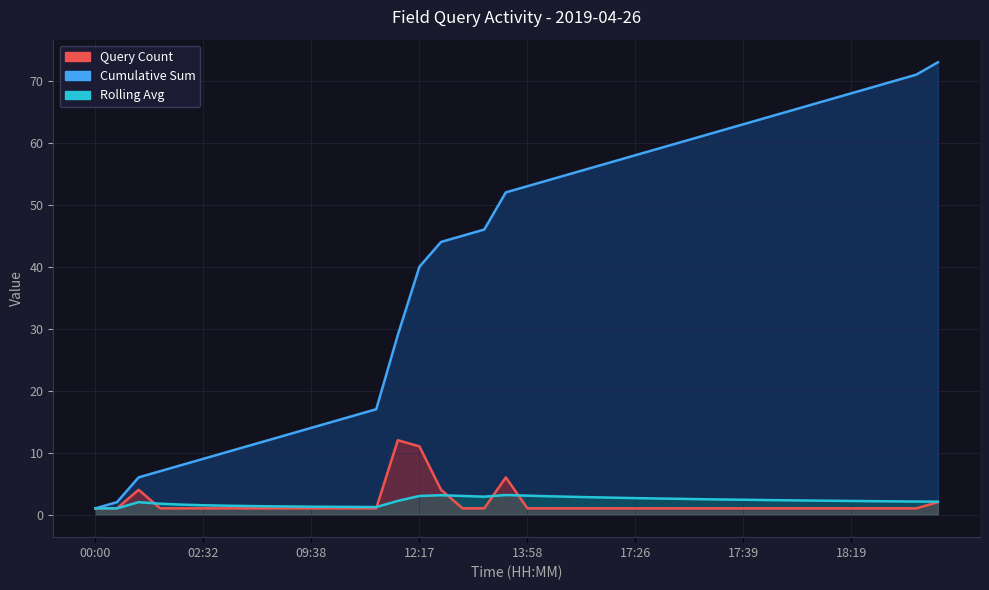

What is the minimum value shown in the chart?

1.0